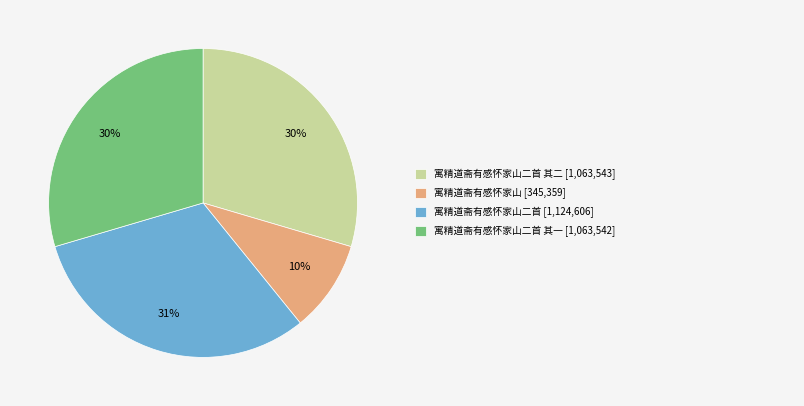

To the nearest percent, what is the average slice percentage?

25%